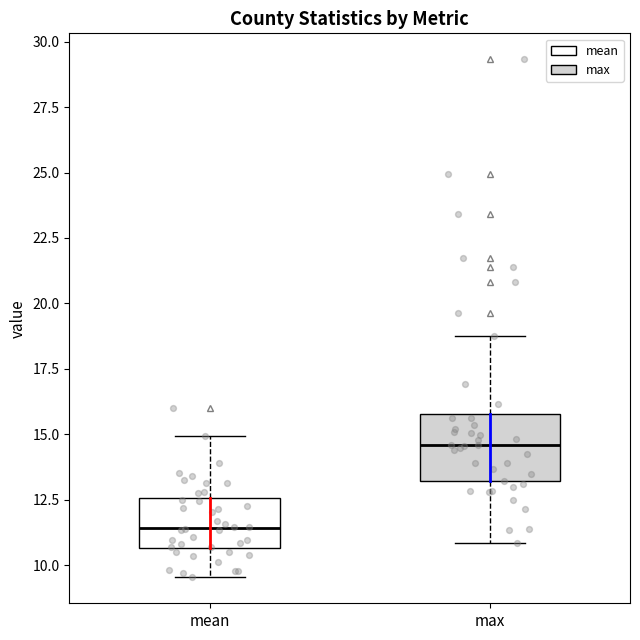

Where does the upper whisker of the box for max end on the y-axis? The values are not printed on the chart, so give them approximately, as read against the axis.

18.5